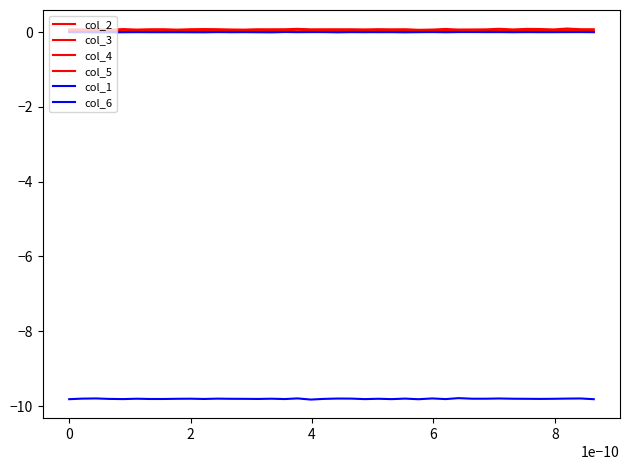

Is this an area chart (filled region under the line)?

No